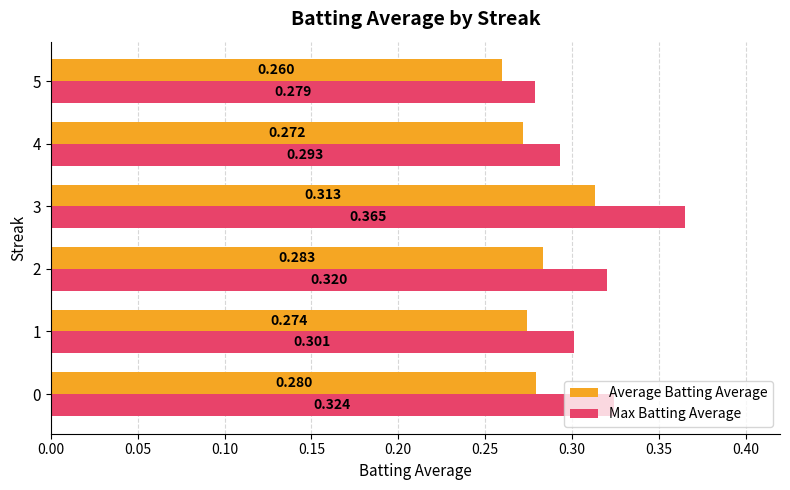

Which series changed the most between 2 and 5?

Max Batting Average